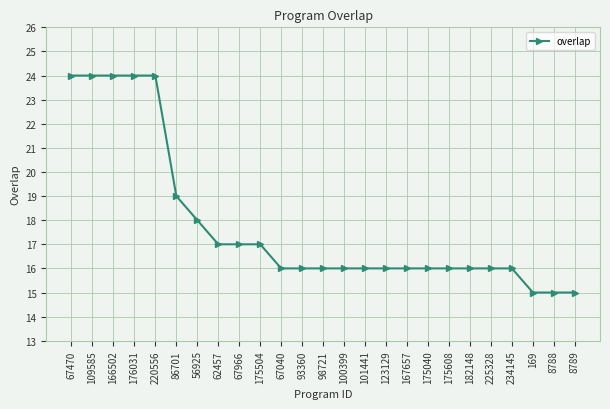

What is the average value?

18